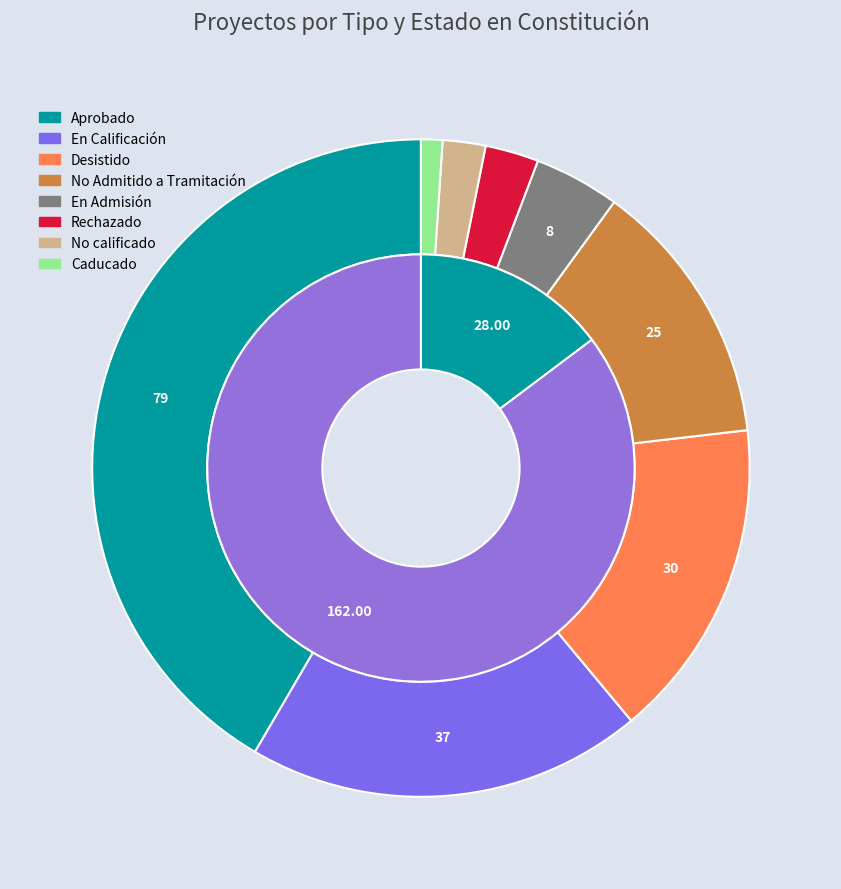

How many segments does this pie chart have?

8